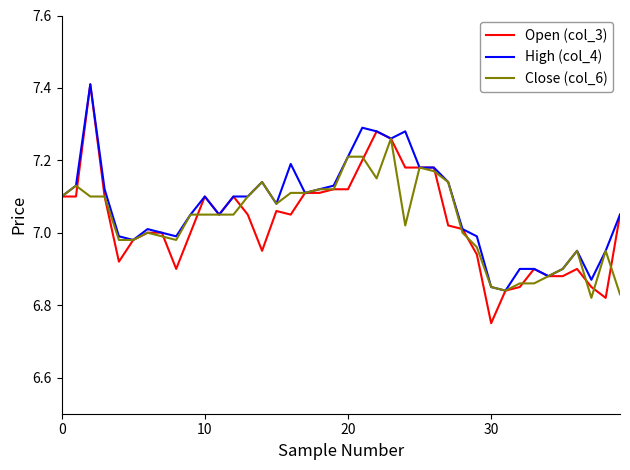

Which series has the largest total across all categories?

High (col_4)